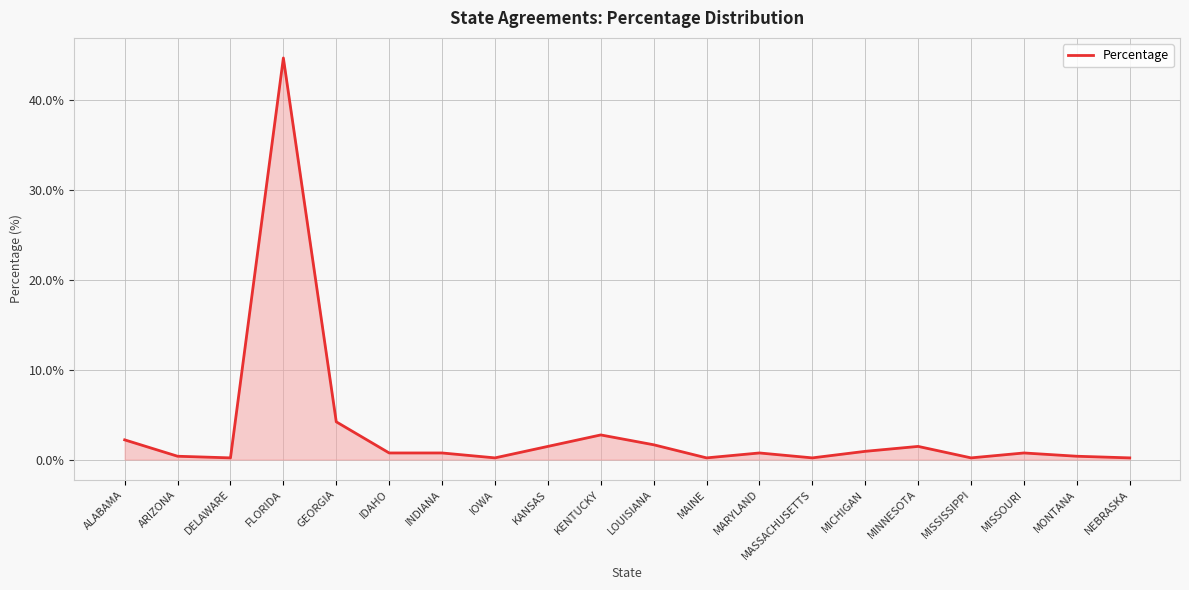

Between ALABAMA and INDIANA, which is larger?

ALABAMA